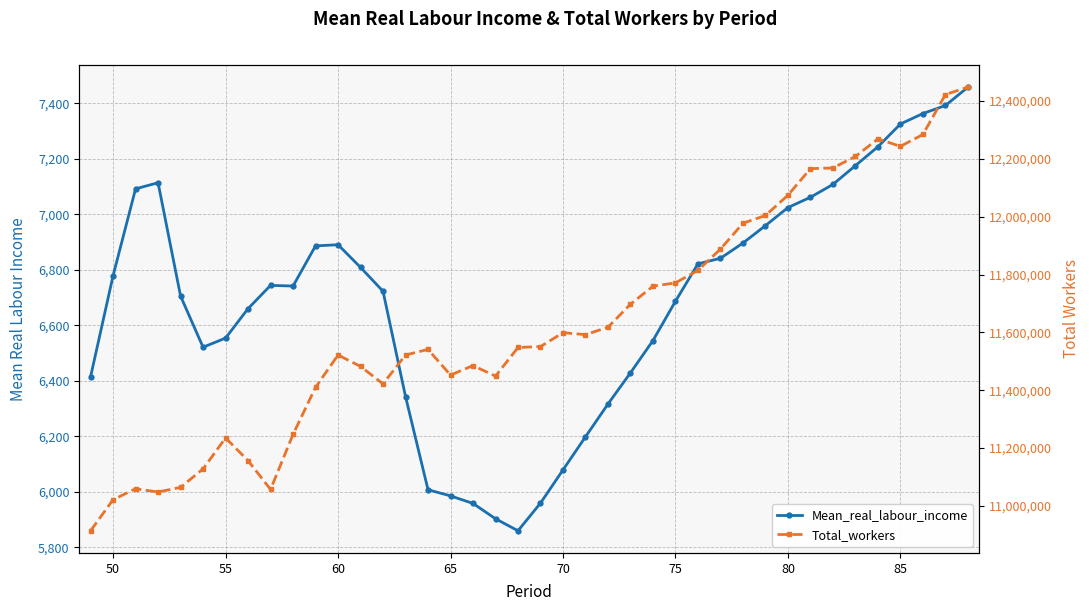

Reading left to right, extract all data points from this chart.

Mean_real_labour_income: 6414.8	6778.9	7092.0	7114.0	6705.5	6521.2	6554.0	6660.2	6744.0	6741.7	6886.4	6890.5	6808.8	6722.9	6343.4	6007.5	5985.3	5958.1	5902.9	5859.6	5959.3	6079.0	6198.2	6316.4	6428.9	6545.3	6686.9	6821.8	6841.7	6896.6	6959.5	7024.5	7061.6	7107.9	7175.8	7243.7	7325.7	7363.4	7392.4	7458.4
Total_workers: 10914398.0	11021763.0	11059493.0	11048388.0	11064497.0	11128156.0	11235296.0	11156745.0	11057148.0	11247506.0	11410134.0	11521898.0	11482379.0	11422089.0	11521794.0	11541231.0	11452454.0	11485377.0	11448803.0	11547846.0	11550904.0	11598921.0	11592267.0	11617863.0	11697314.0	11759702.0	11771132.0	11814454.0	11887867.0	11977183.0	12003953.0	12074069.0	12165959.0	12168197.0	12208077.0	12268752.0	12242893.0	12283997.0	12422073.0	12447422.0